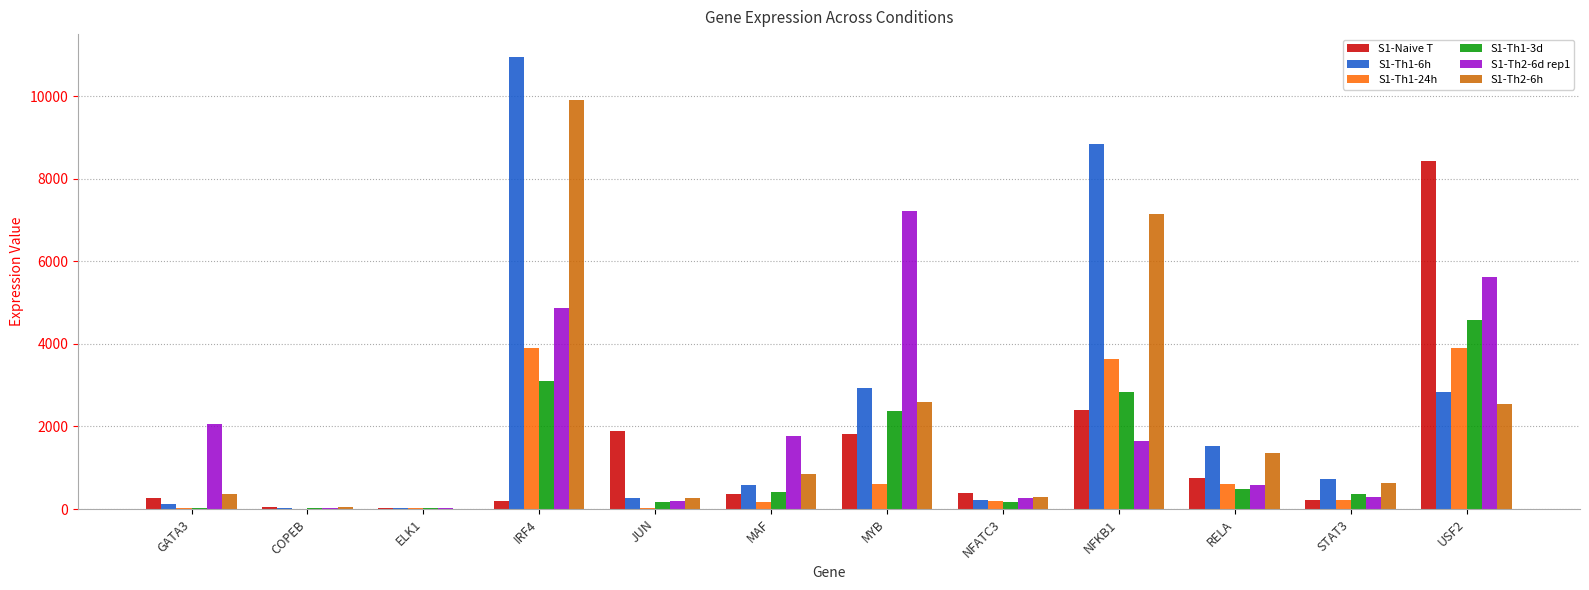

How many values in the S1-Th2-6d rep1 series exceed 1656?

6